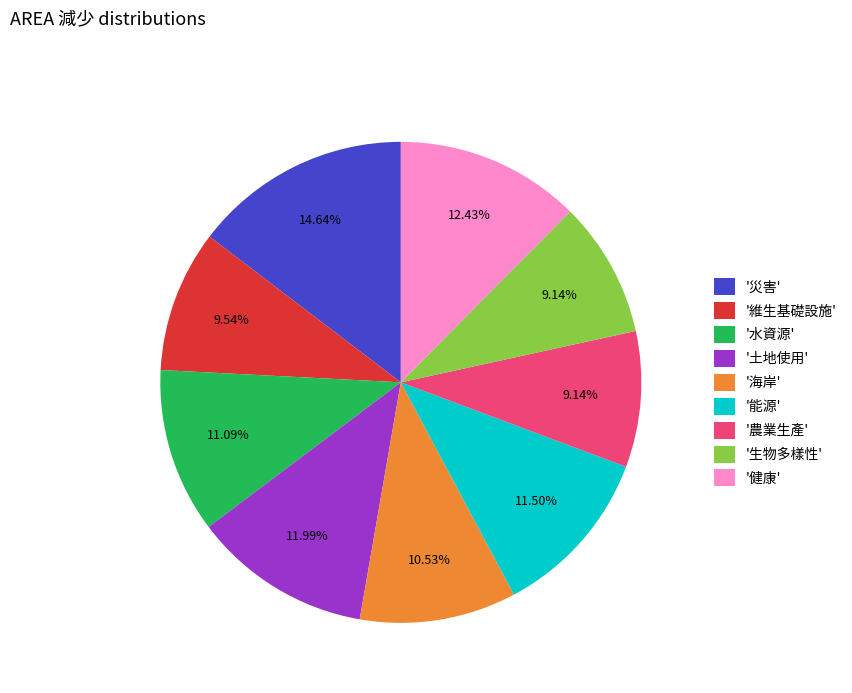

Which category has the biggest portion of the pie?

'災害'